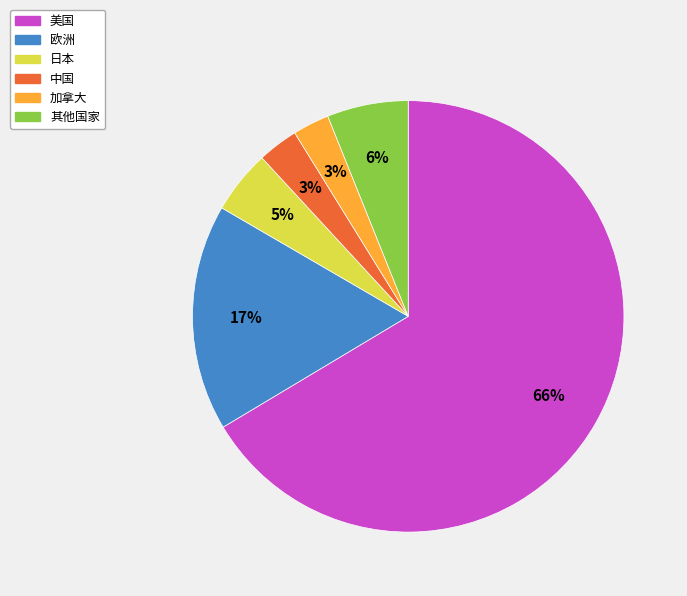

What is the largest slice in the pie chart?

美国